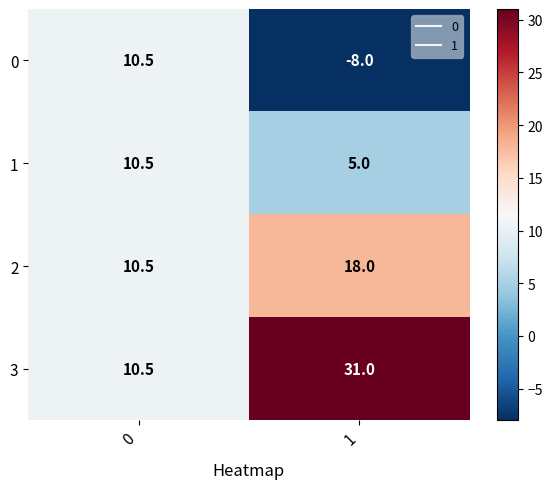

Reading left to right, what are all the values shown in this chart?

0: 10.5	-8.0
1: 10.5	5.0
2: 10.5	18.0
3: 10.5	31.0